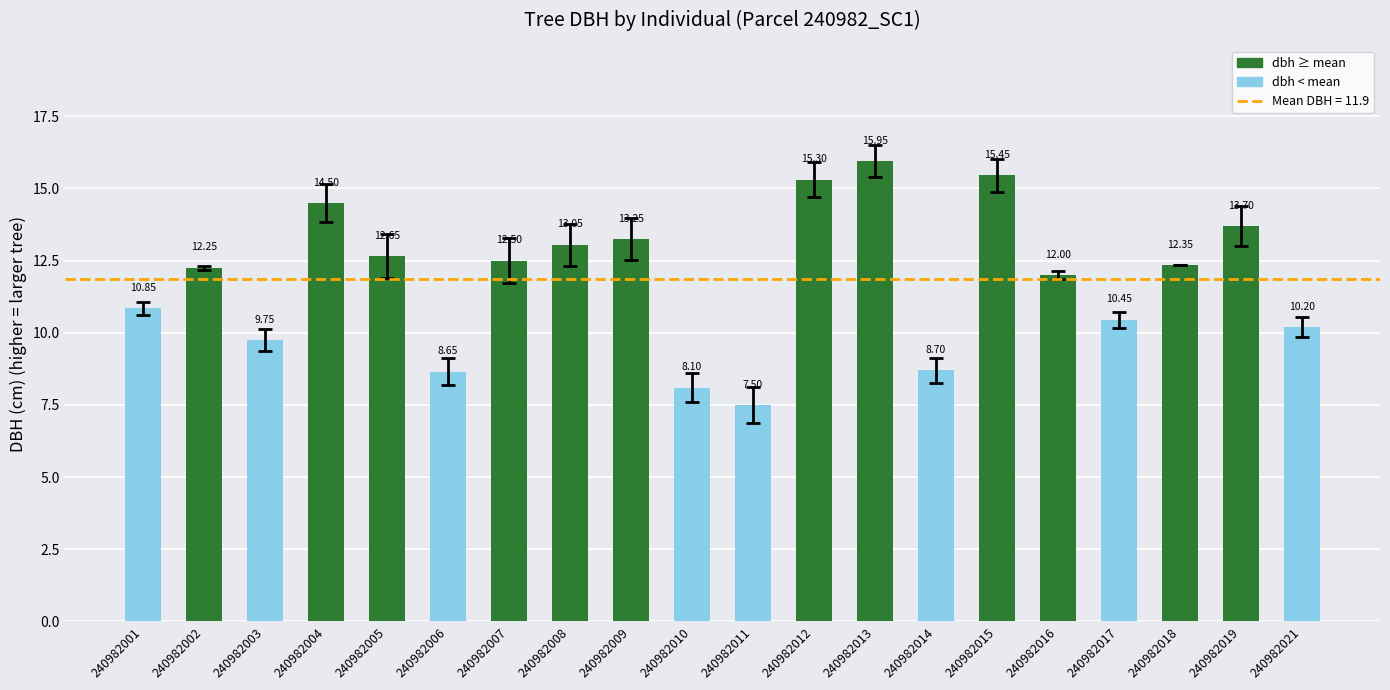

Rank the categories by value from lowest to highest.

240982011, 240982010, 240982006, 240982014, 240982003, 240982021, 240982017, 240982001, 240982016, 240982002, 240982018, 240982007, 240982005, 240982008, 240982009, 240982019, 240982004, 240982012, 240982015, 240982013